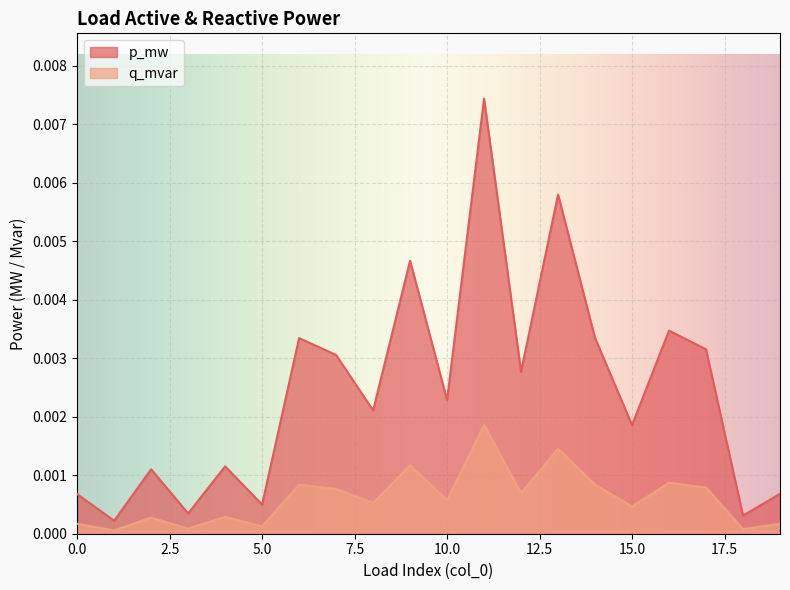

In q_mvar, how many points are lower than both neighbors (excluding endpoints)?

8